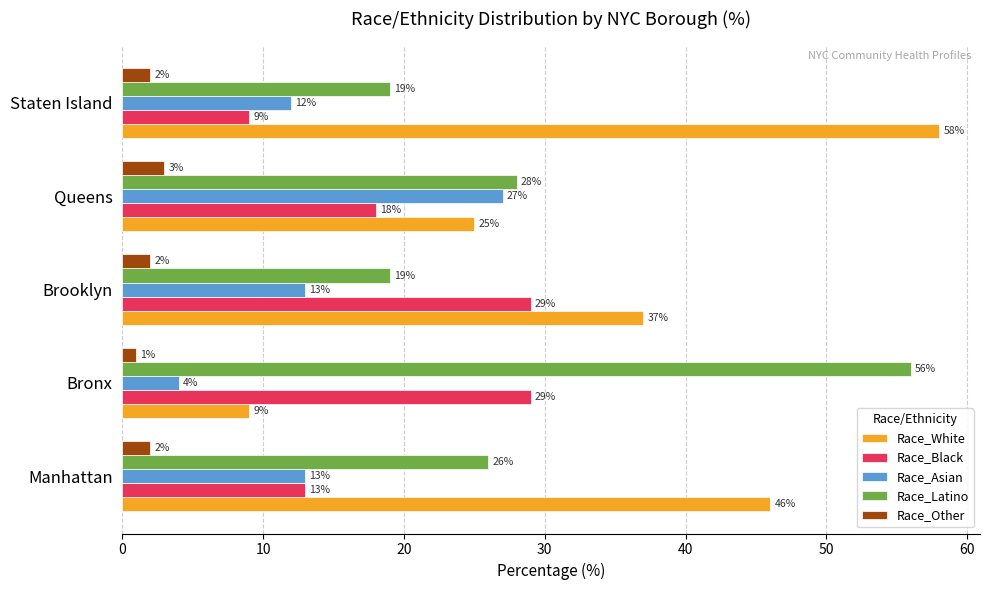

What is the lowest value of the Race_White series?

9